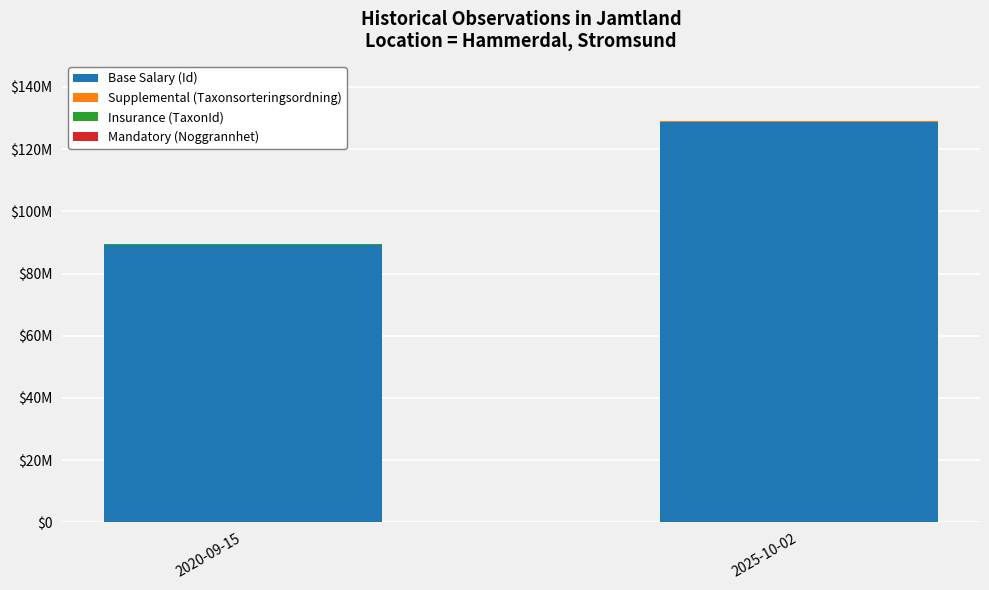

At which label is Mandatory (Noggrannhet) closest to 10?

2020-09-15